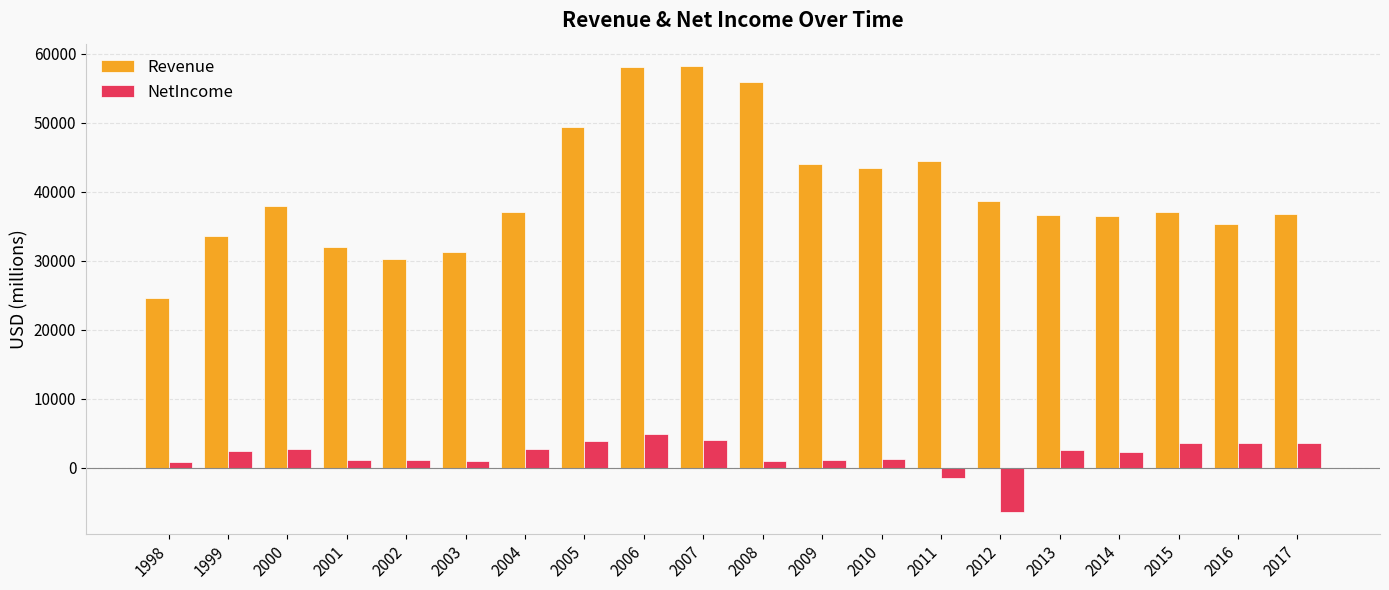

What is the maximum value shown in the chart?

58239